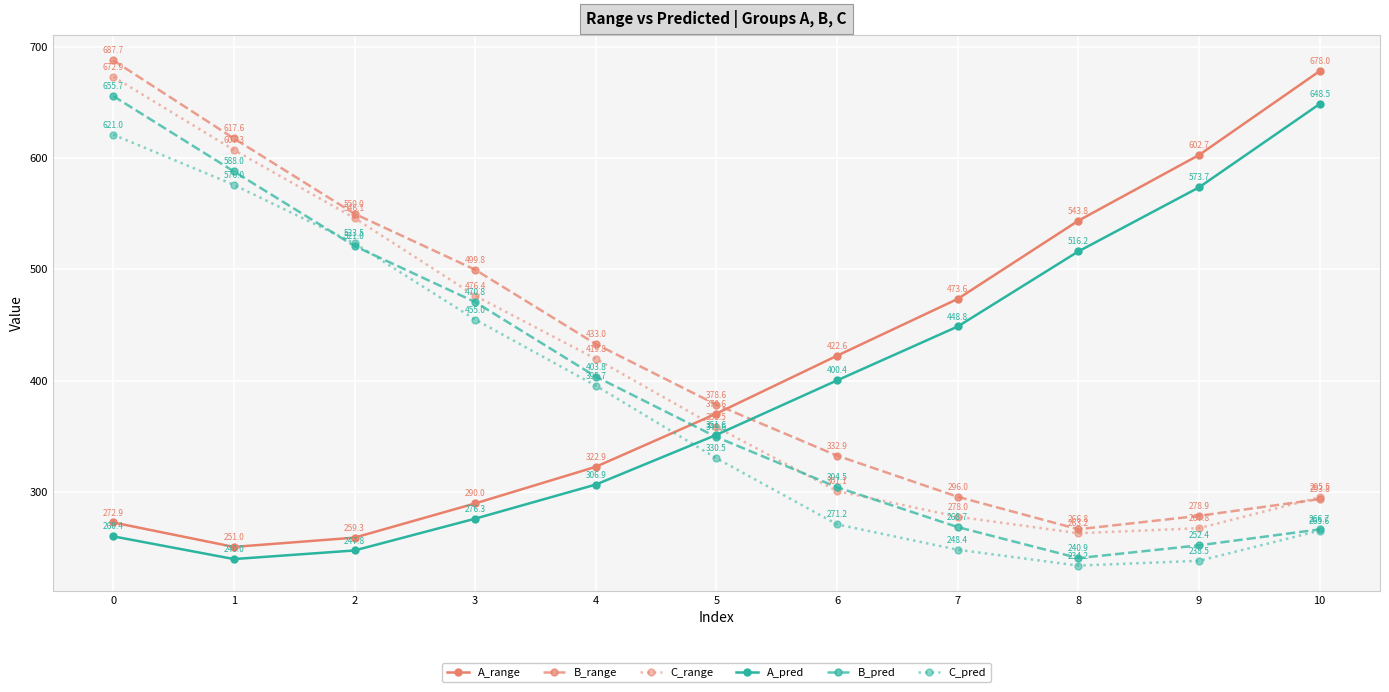

Is the value of C_pred at 3 greater than the value of A_pred at 1?

Yes